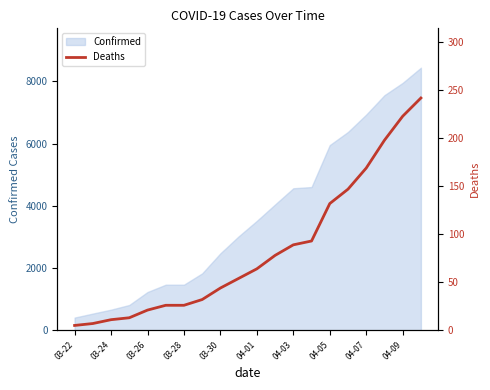

What is the lowest value of the Confirmed series?

407